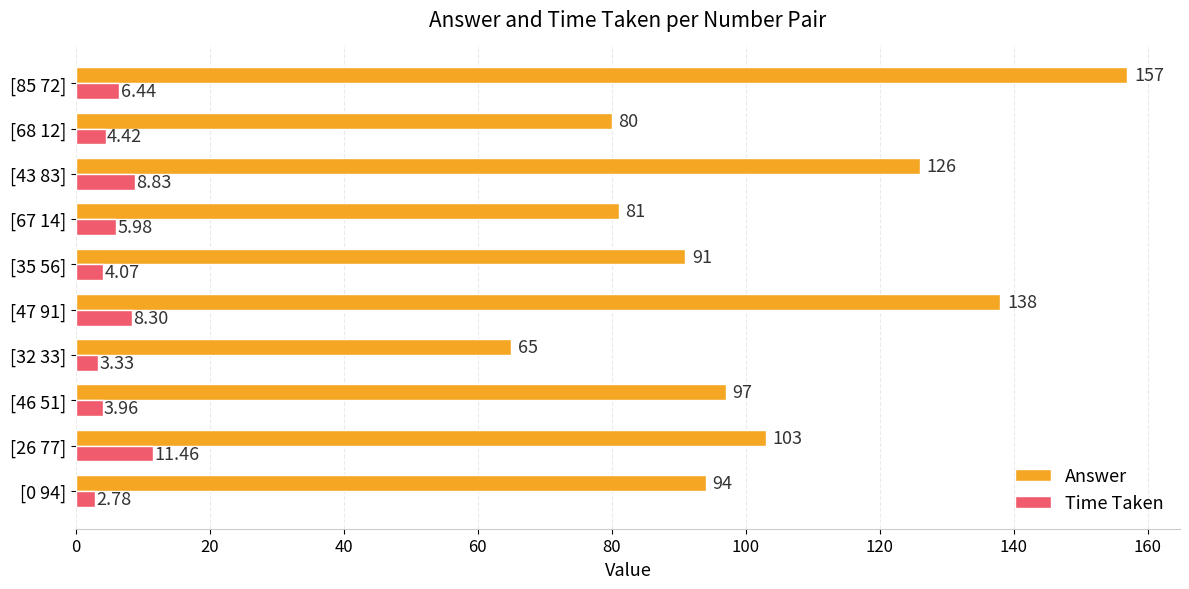

What is the difference between the maximum and minimum values in the Answer series?

92.0